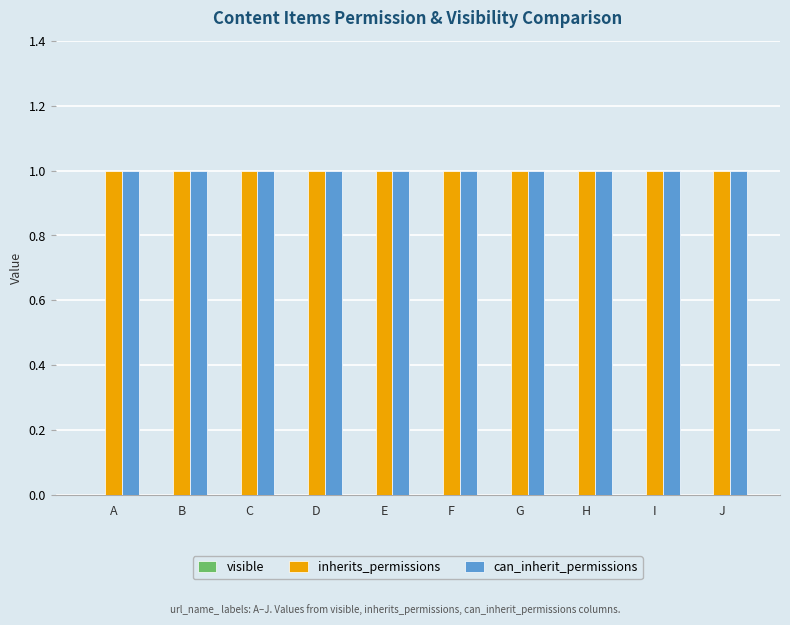

Which category has the highest value in the visible series?

A